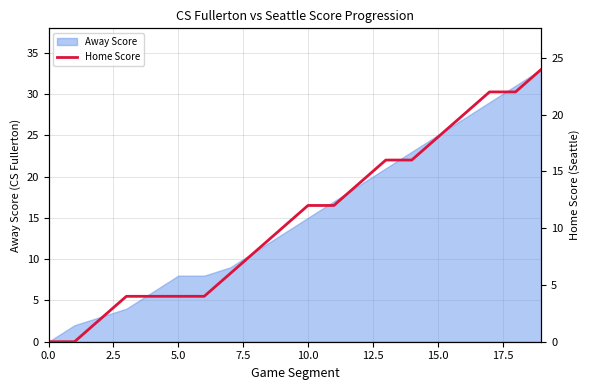

True or false: there are more than 1 points higher than both neighbors.

False